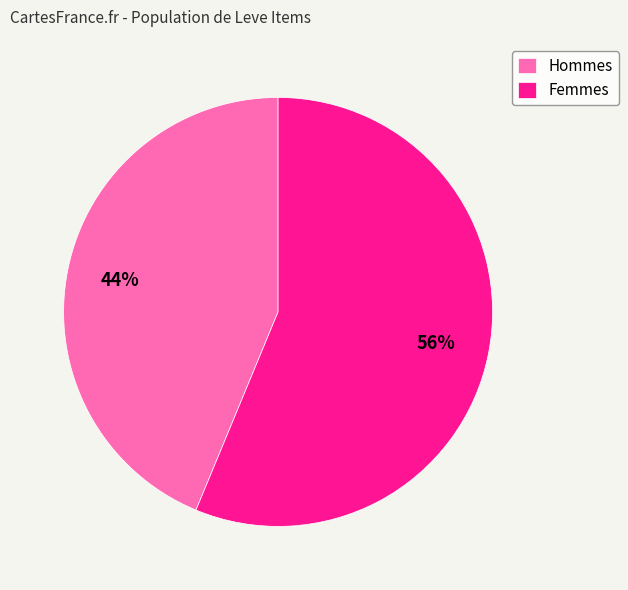

How many segments does this pie chart have?

2